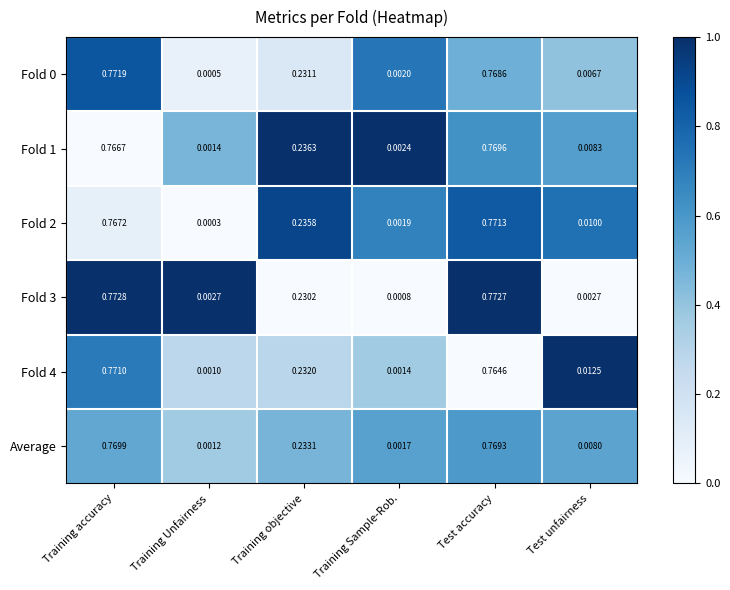

At which label is Fold 3 closest to 0?

Training Sample-Rob.